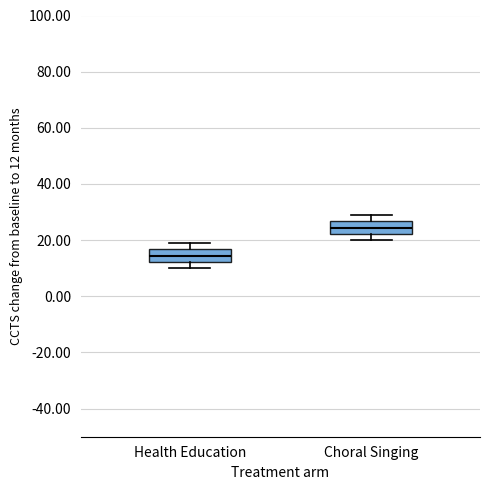

Reading left to right, transcribe this box plot: for each box, give where its median line is, the range the box spans, and where its two whiskers end, as read against the y-axis. The values are not printed on the chart, so give them approximately, as read against the axis.

Health Education: median 14, box 12 to 16, whiskers 10 to 20
Choral Singing: median 24, box 22 to 26, whiskers 20 to 30